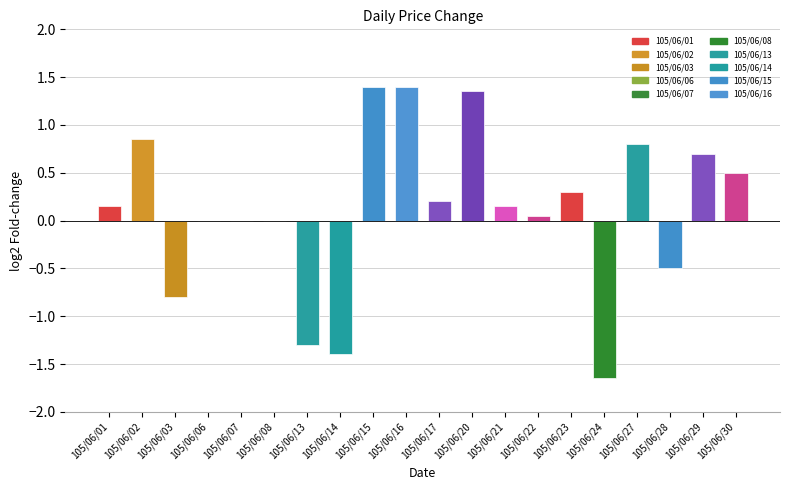

The value at 105/06/16 is 0.9. True or false?

False